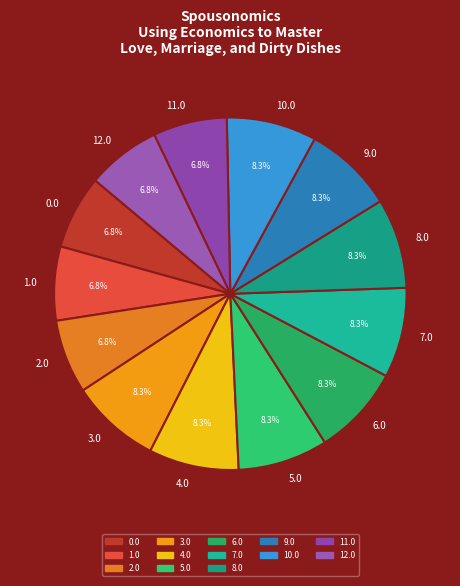

True or false: 3.0 accounts for 1% of the total.

False